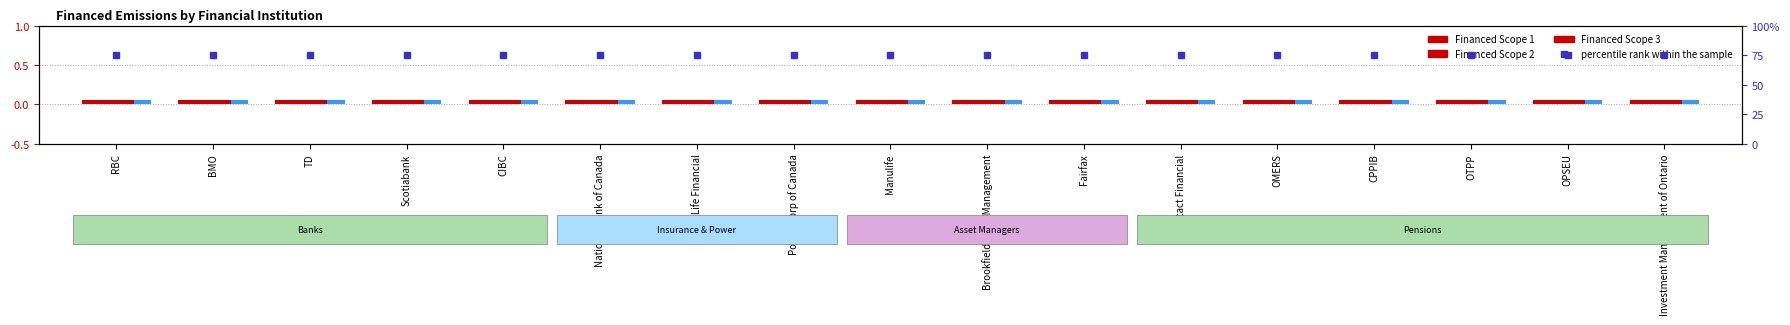

What position from the right is Manulife?

9